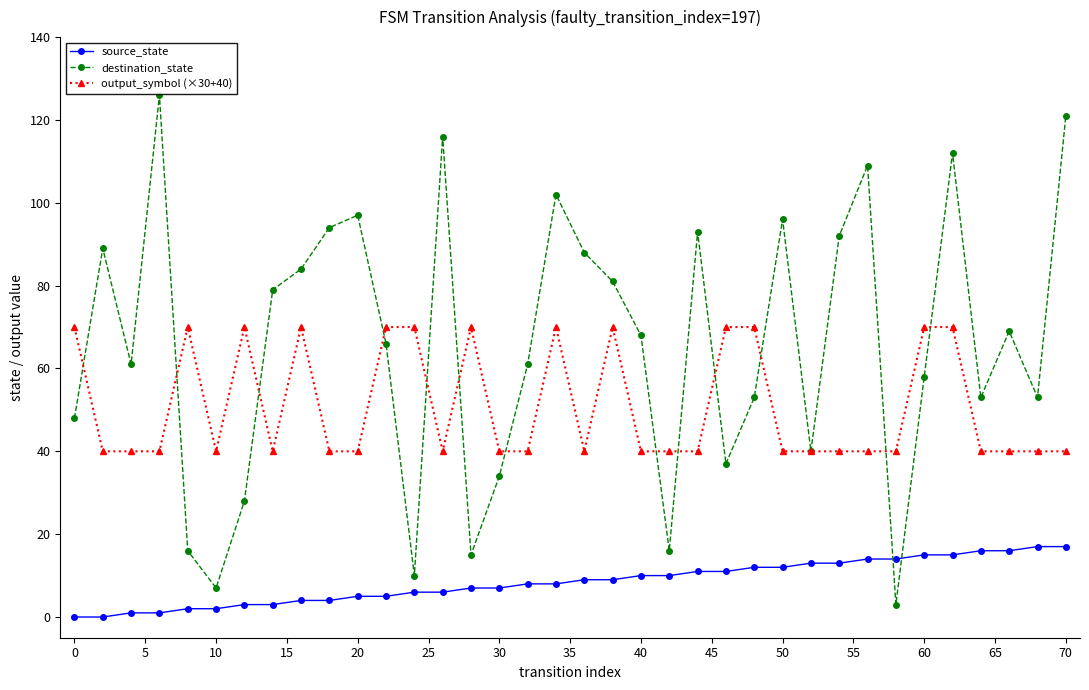

What is the maximum value for source_state?

17